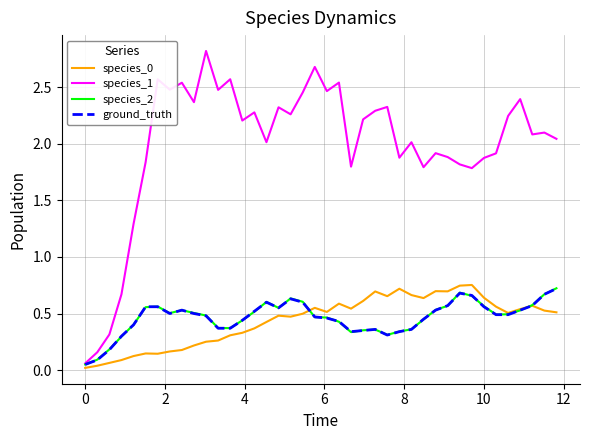

What is the greatest value displayed?

2.8